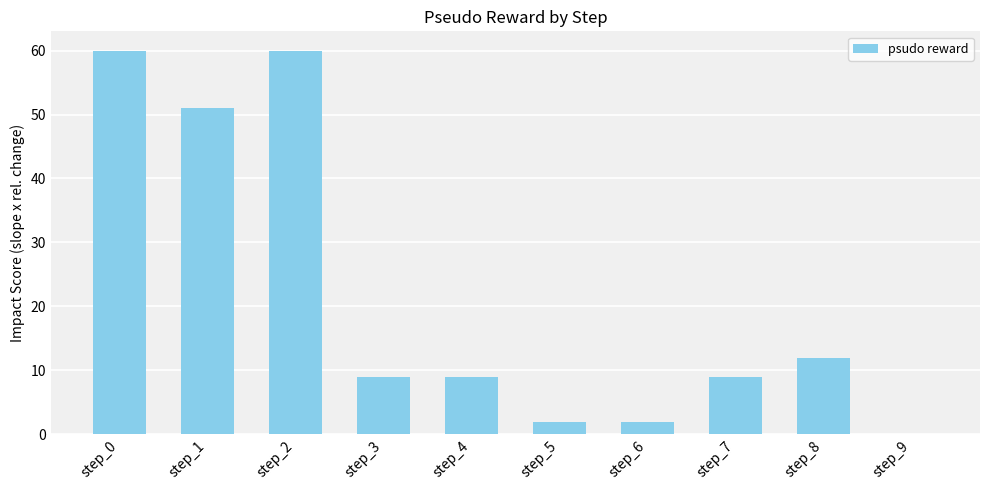

What is the average value?

21